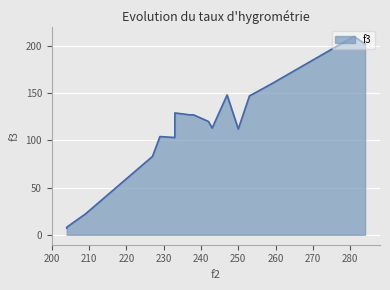

Reading right to left, what are all the values shown in this chart?

284=202	281=210	259=160	253=147	250=112	247=148	243=113	242=120	238=127	237=127	233=129	233=103	229=104	227=83	209=22	204=8	204=7